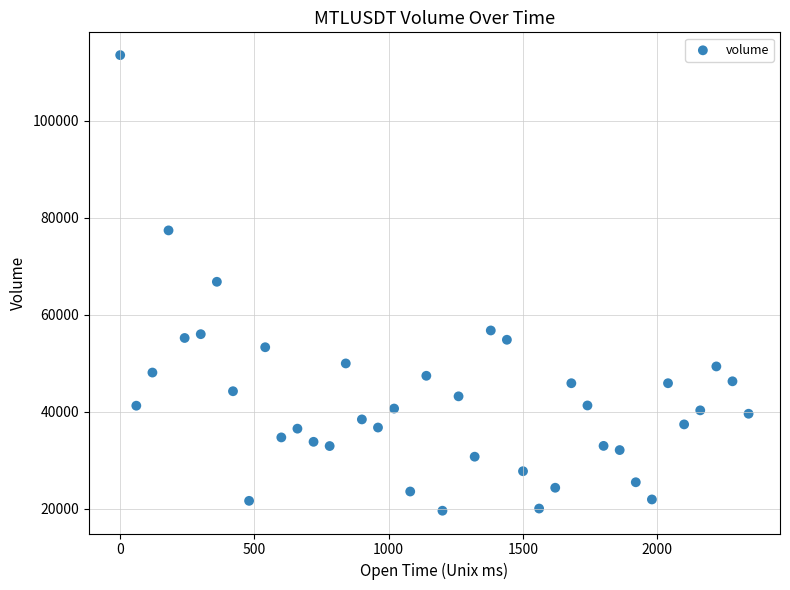

What is the range of X values (max minus min)?

2340